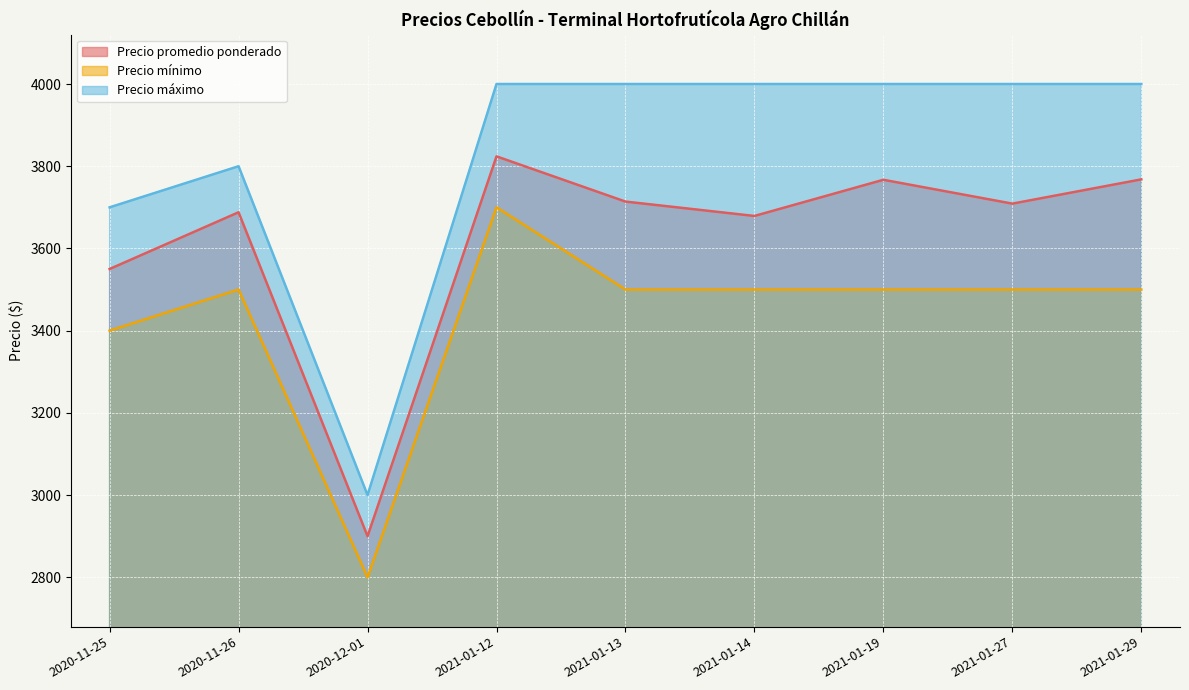

True or false: Precio promedio ponderado and Precio máximo intersect in this chart.

False